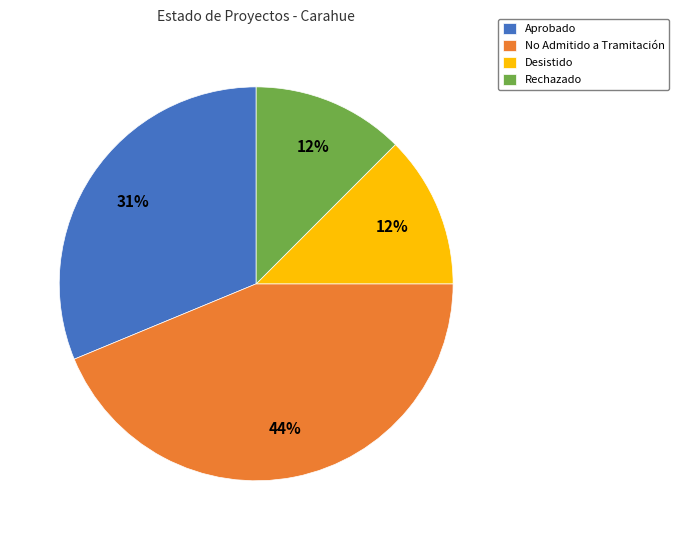

Is it true that Aprobado is 22% of the pie?

False